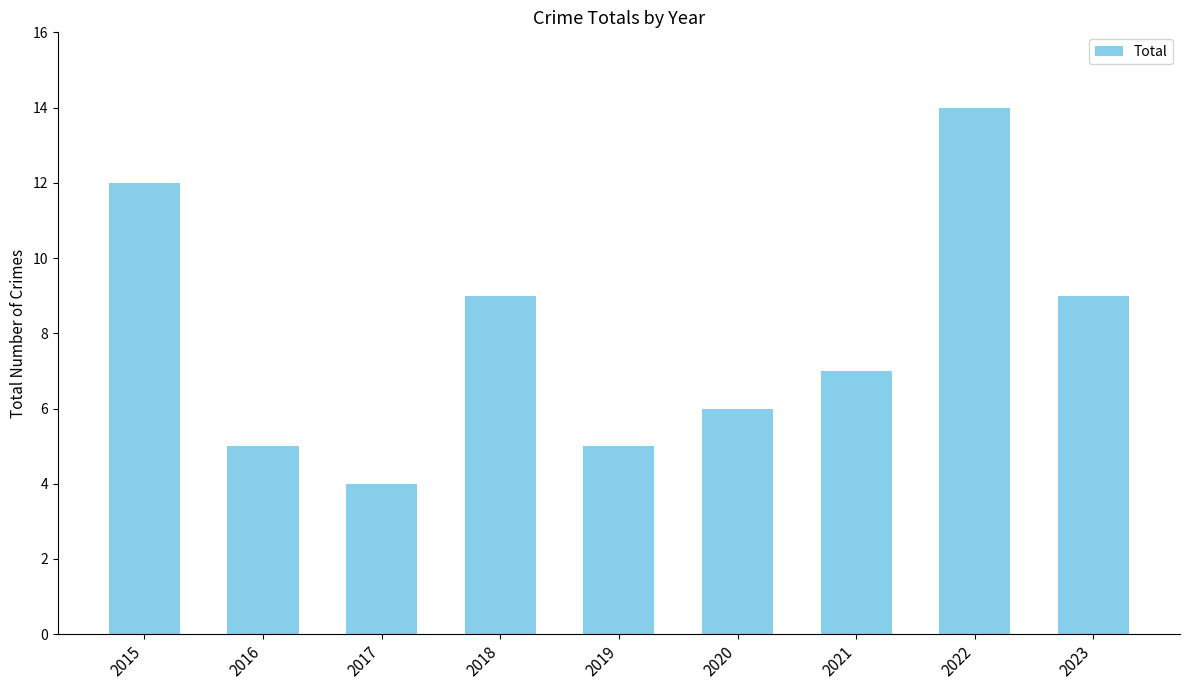

How many data points are less than 7?

4